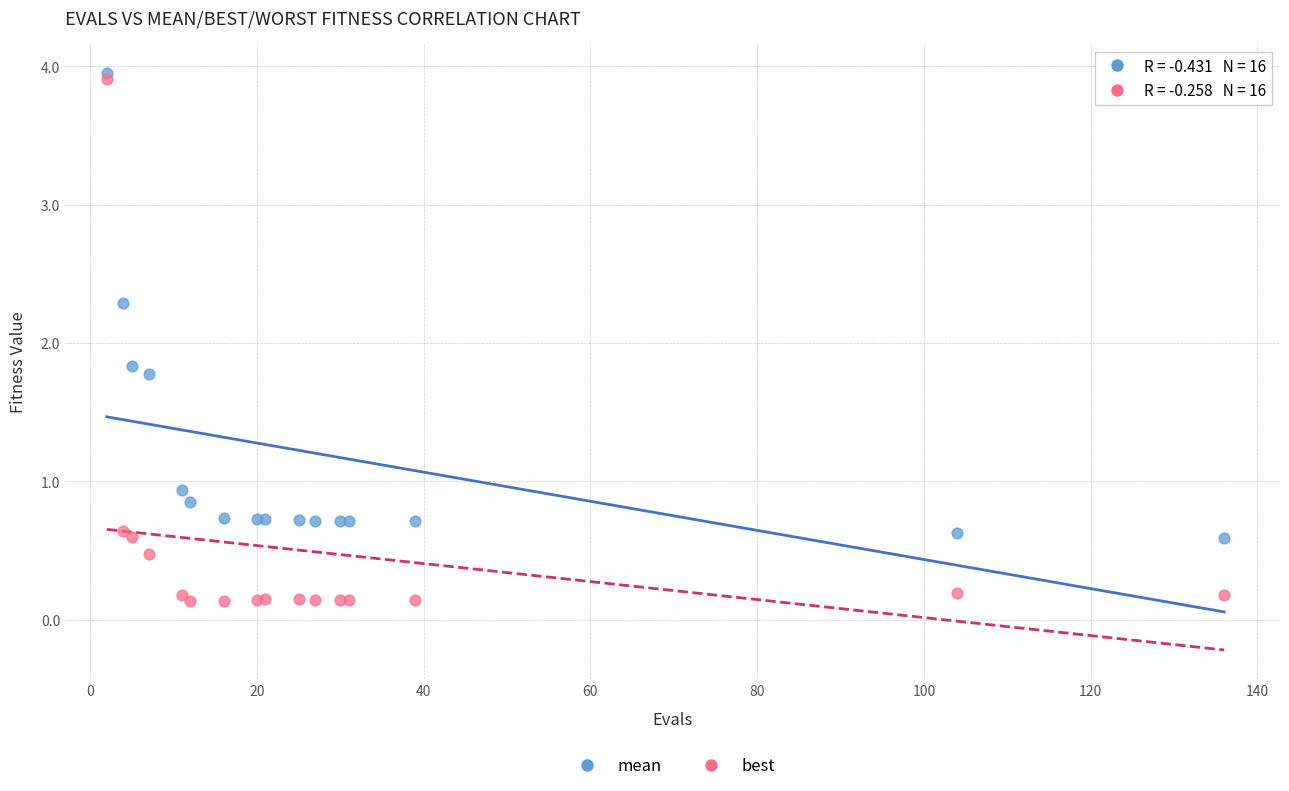

Across all series, what Y value is closest to 2?

1.8